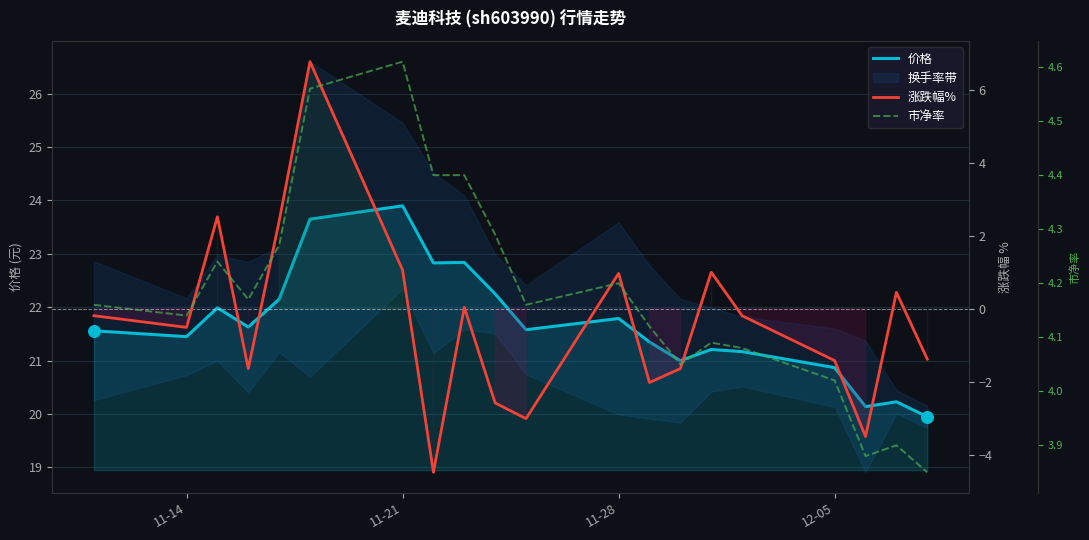

Which series has the widest spread of Y values?

涨跌幅%